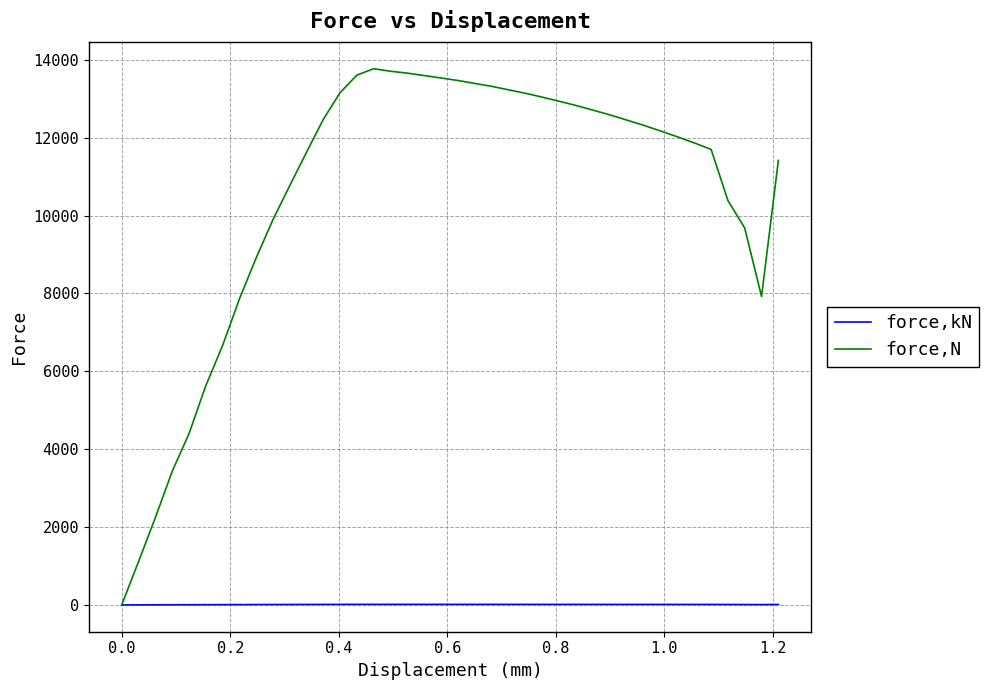

What is the maximum value for force,kN?

13.8